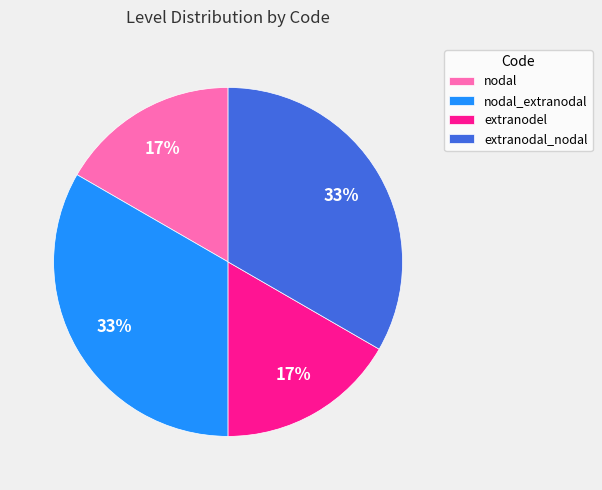

How many slices are in this pie chart?

4